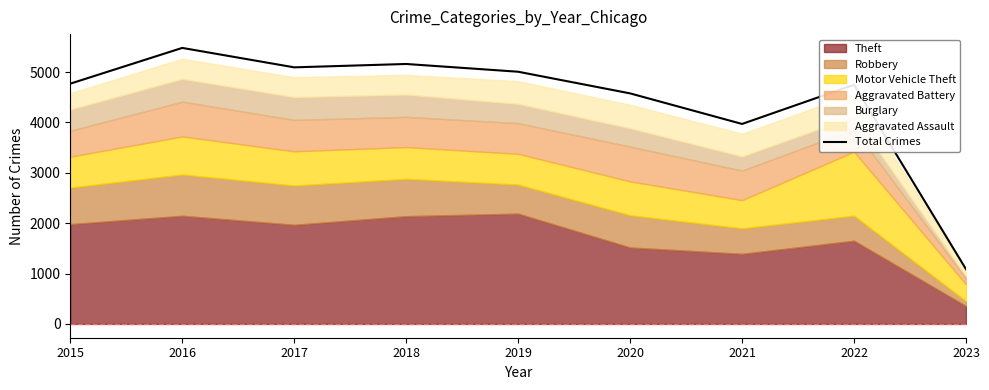

At which category does the chart reach its minimum across all series?

2023